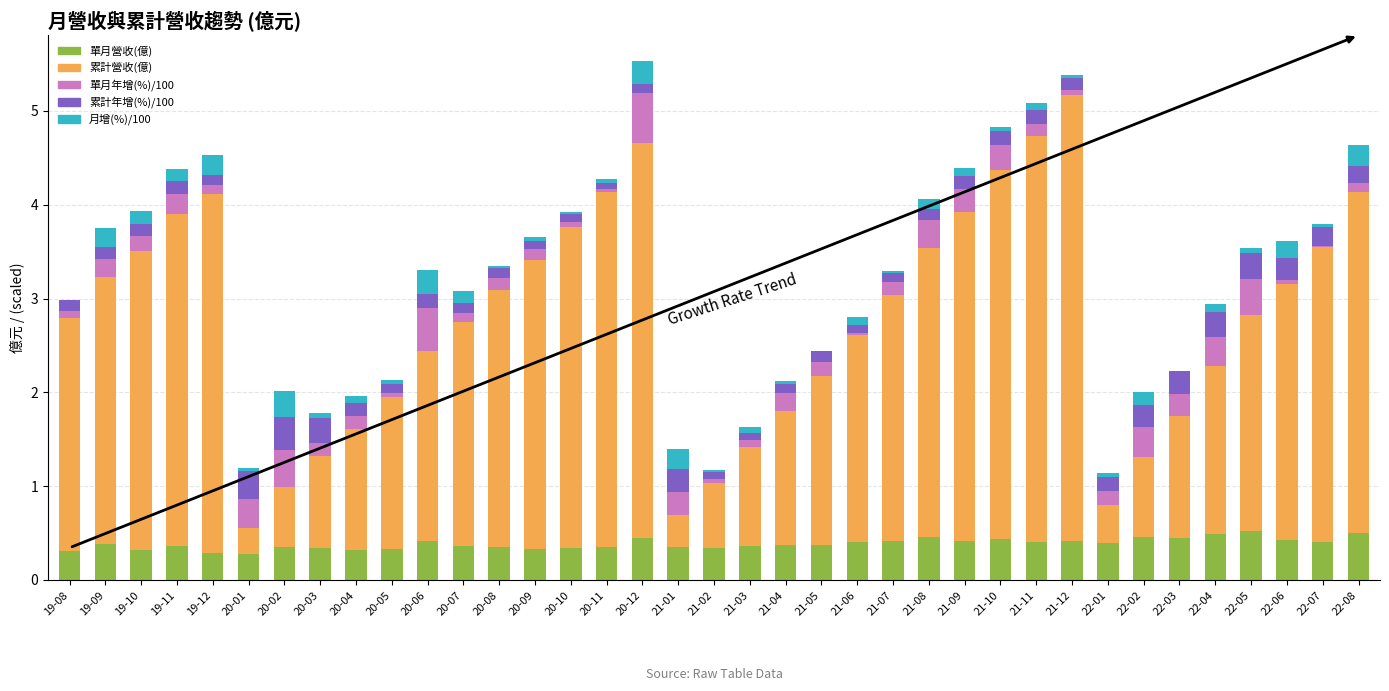

What is the total value across all series at 21-05?

2.4